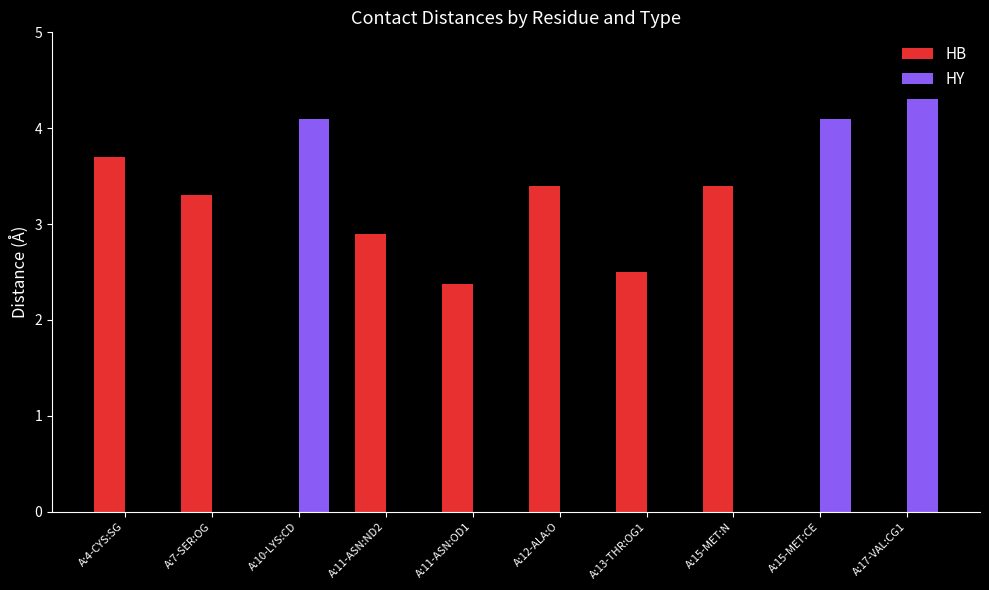

The HY series shows 0.0 at A:15-MET:N. True or false?

True